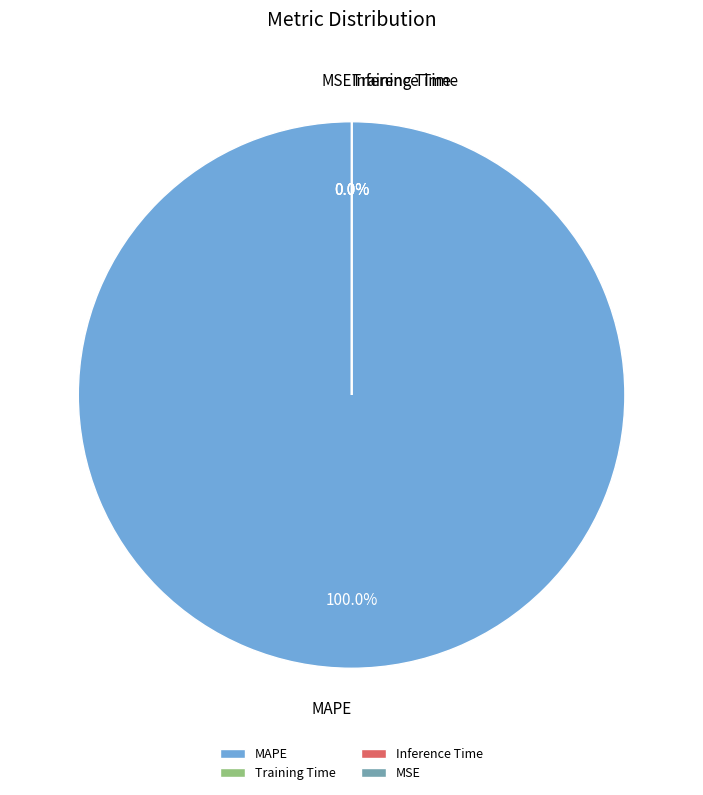

Combined, do SMAPE and Training Time account for over 50%?

No